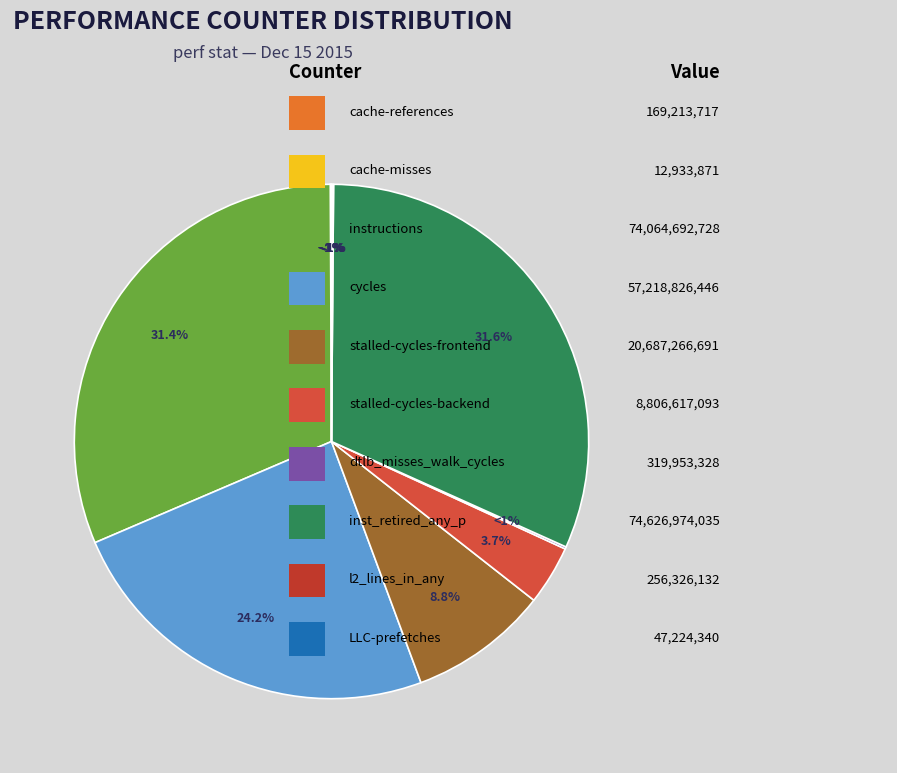

The stalled-cycles-frontend slice represents 9% of the pie. True or false?

True